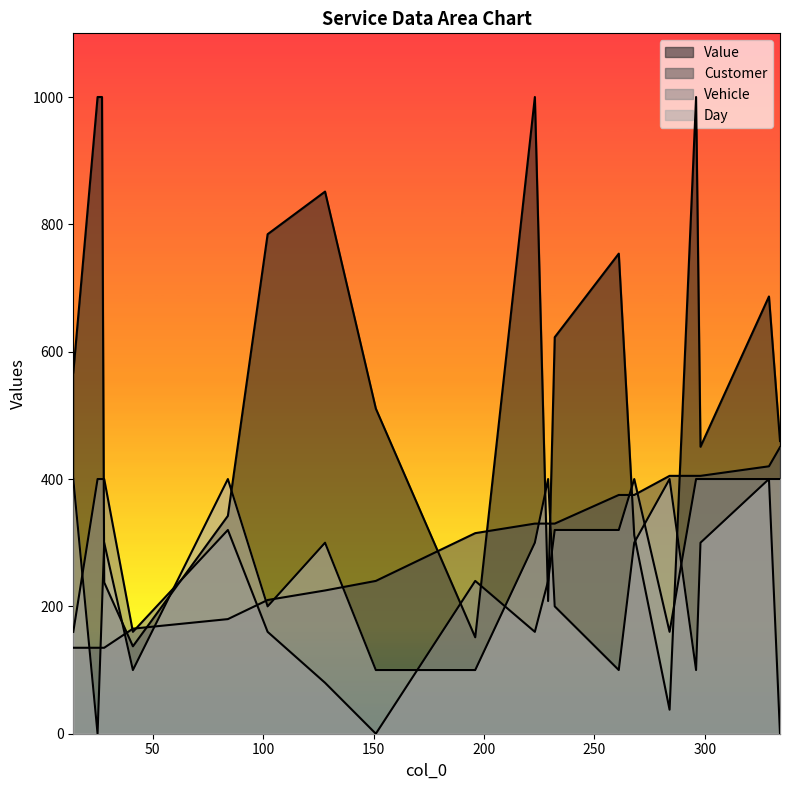

What is the average value of the Value series?

555.7